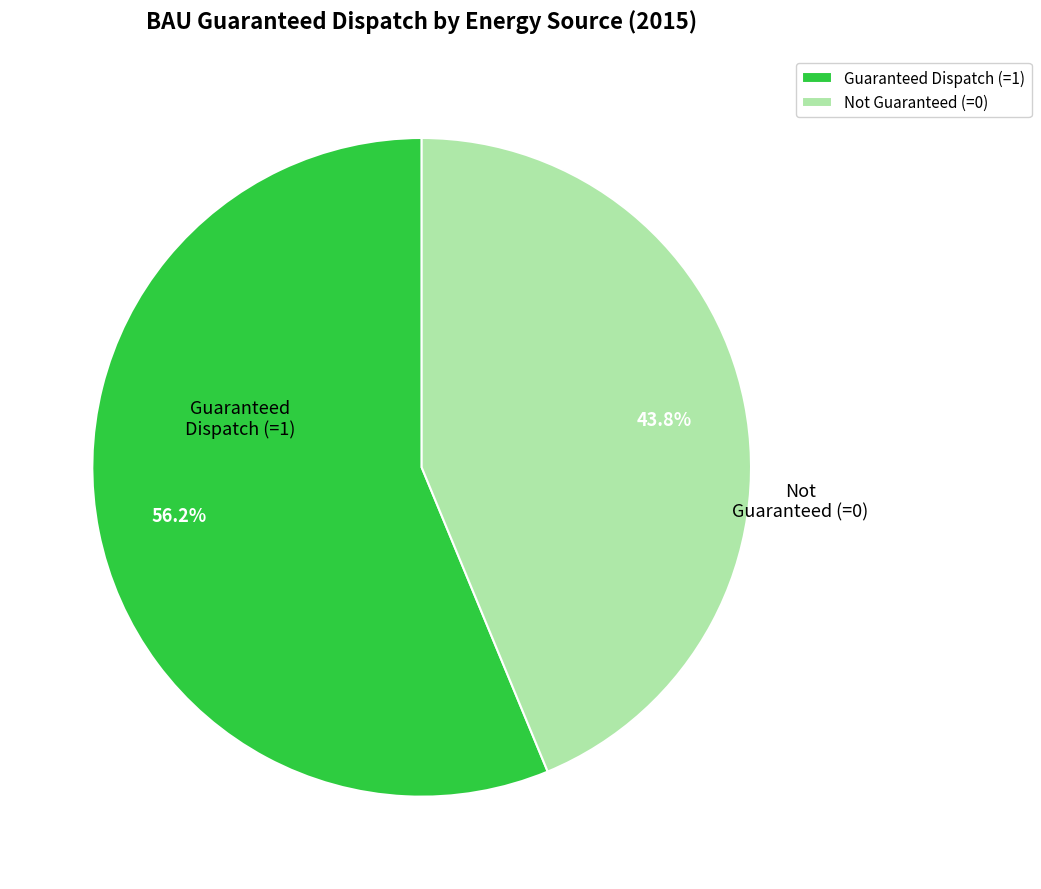

Does any single category account for the majority?

Yes